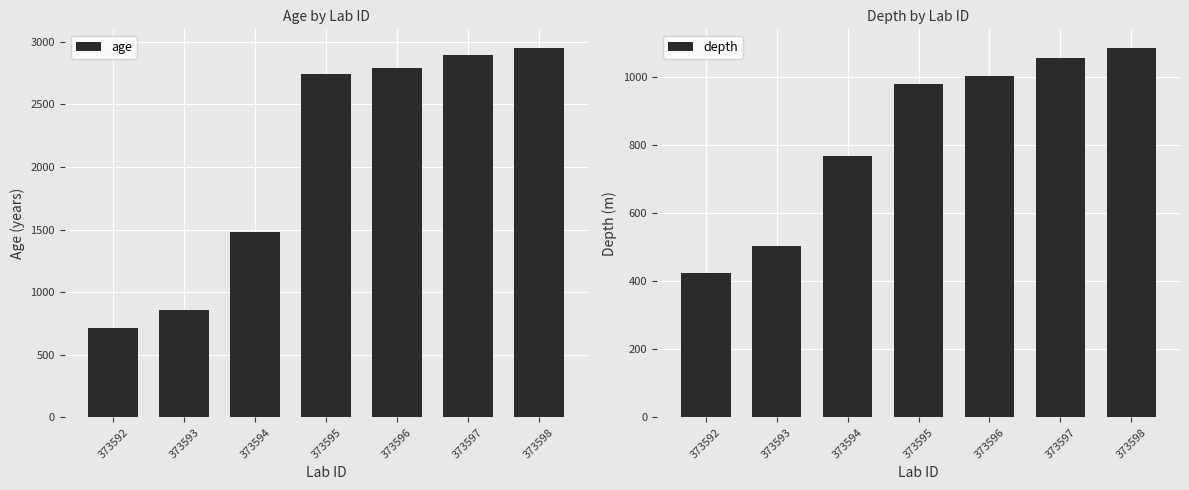

The value of depth at 373594 is 1330. True or false?

False